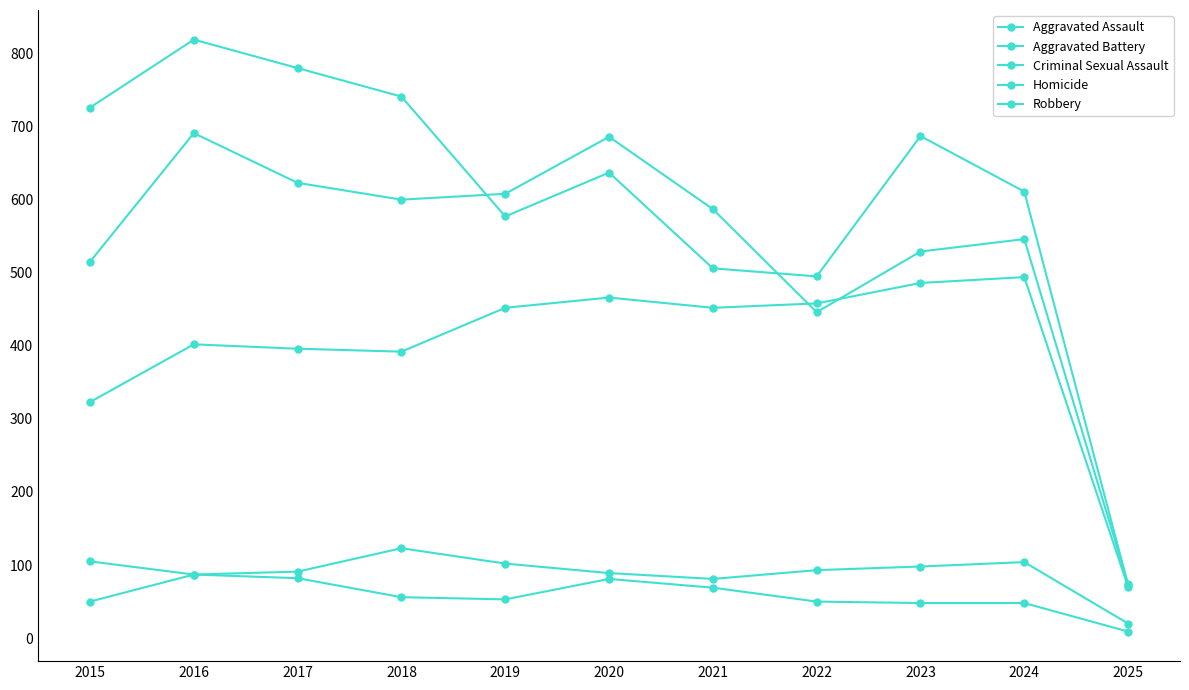

What is the difference between the highest and lowest values at 2020?

605